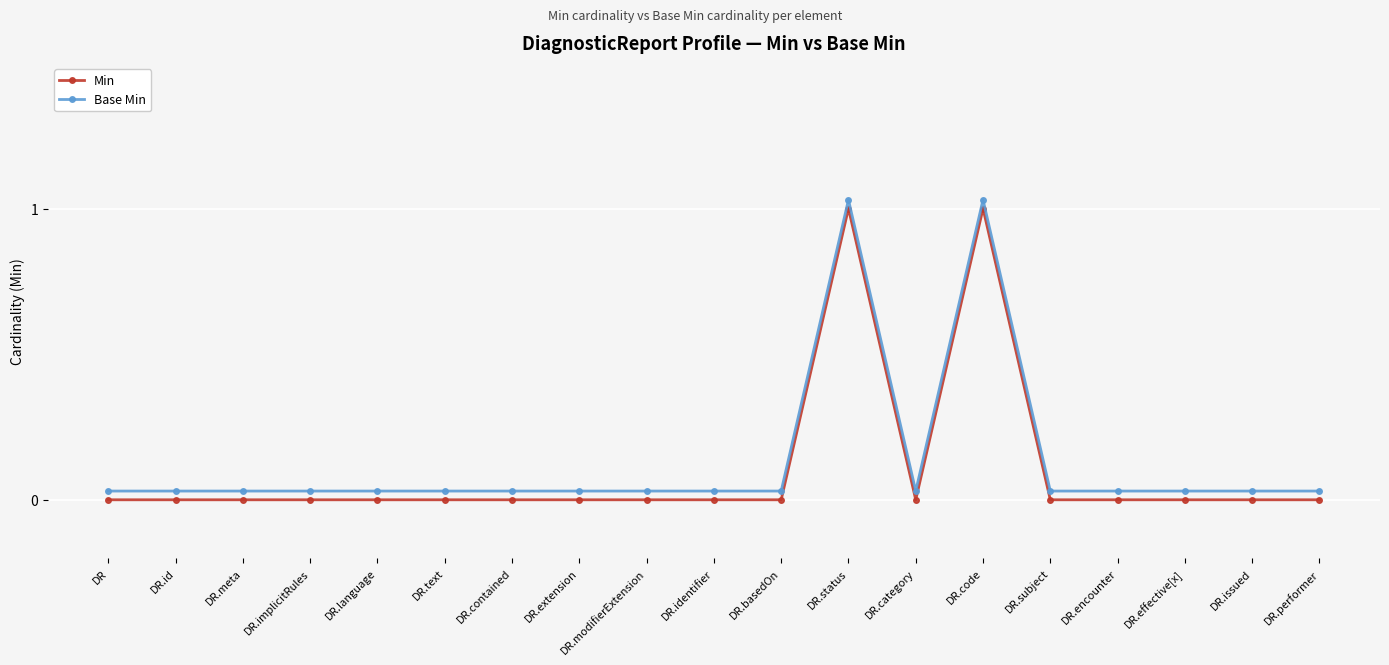

At which label is Base Min closest to 0?

DR